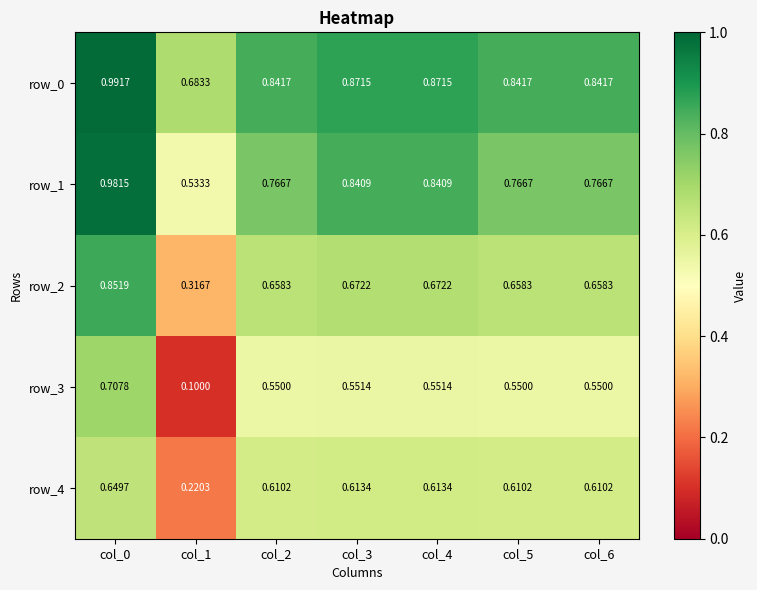

List the series in order of their peak value, highest first.

row_0, row_1, row_2, row_3, row_4